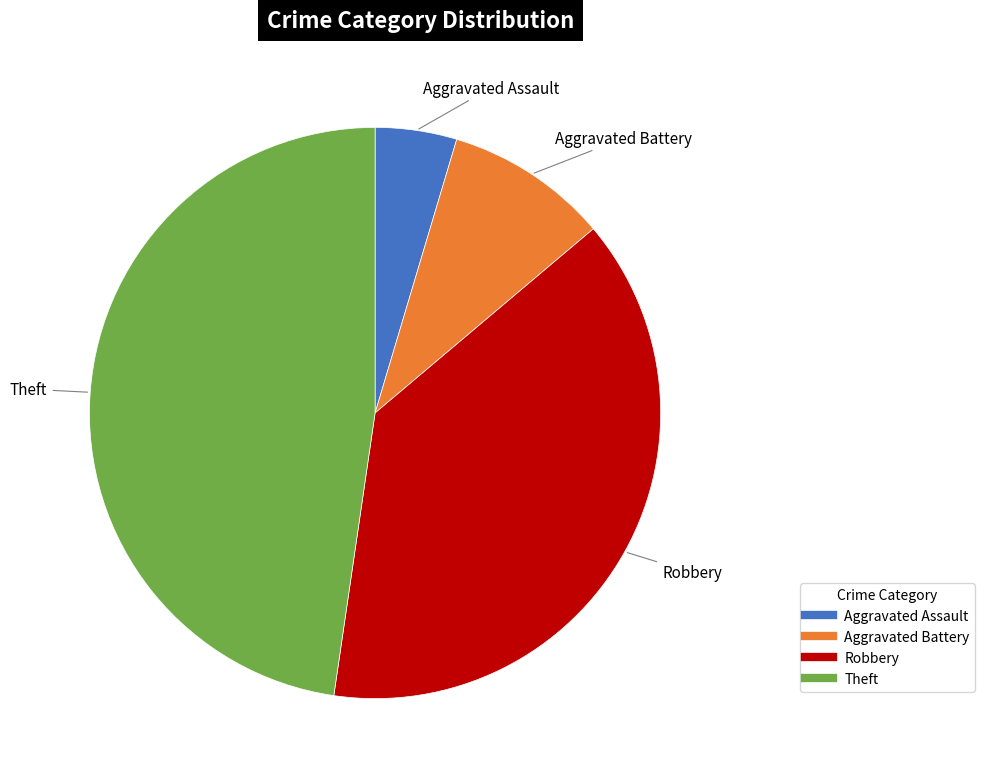

Does any single category account for the majority?

No